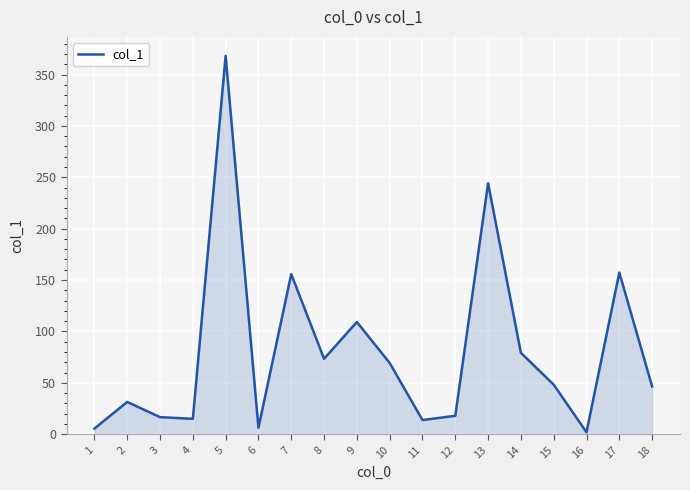

The value at 14 is 120.6. True or false?

False